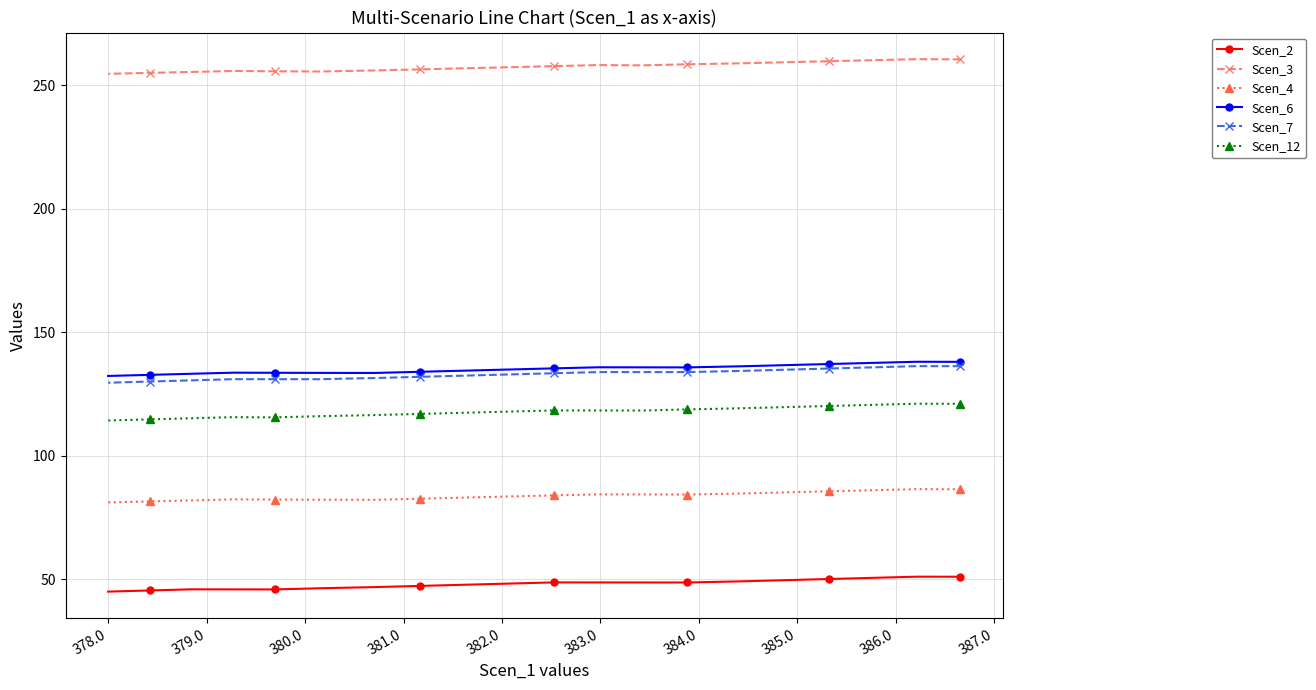

Which series has the largest total across all categories?

Scen_3